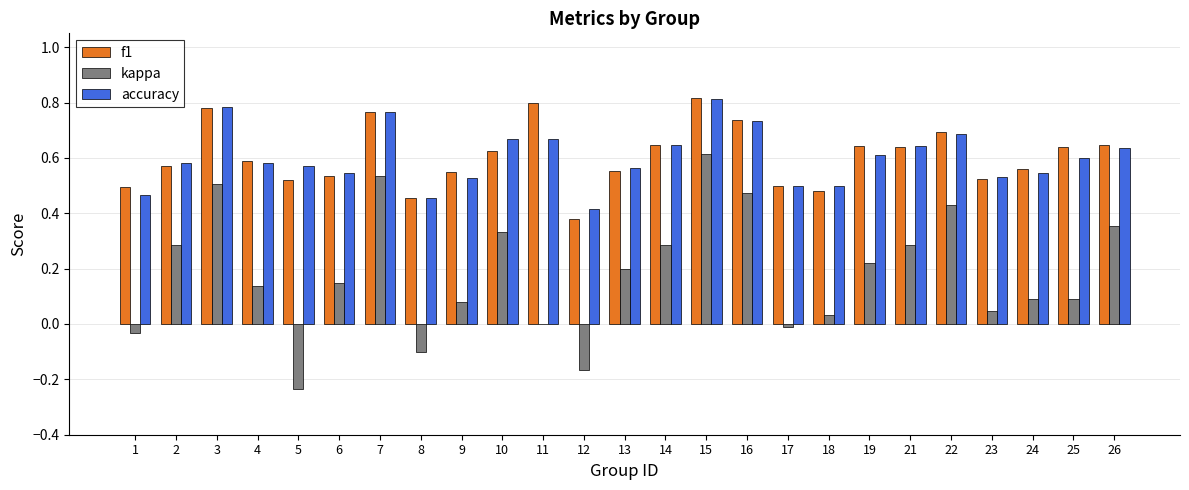

True or false: accuracy has a value of 0.6 at 13.

True